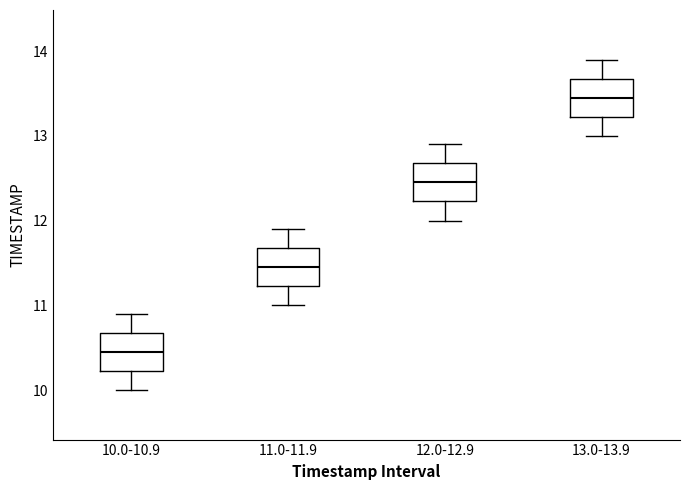

Reading left to right, read every box against the y-axis: the position of its median line, the range the box covers, and the ends of its whiskers. The values are not printed on the chart, so give them approximately, as read against the axis.

10.0-10.9: median 10.5, box 10.2 to 10.7, whiskers 10.0 to 10.9
11.0-11.9: median 11.5, box 11.2 to 11.7, whiskers 11.0 to 11.9
12.0-12.9: median 12.5, box 12.2 to 12.7, whiskers 12.0 to 12.9
13.0-13.9: median 13.5, box 13.2 to 13.7, whiskers 13.0 to 13.9